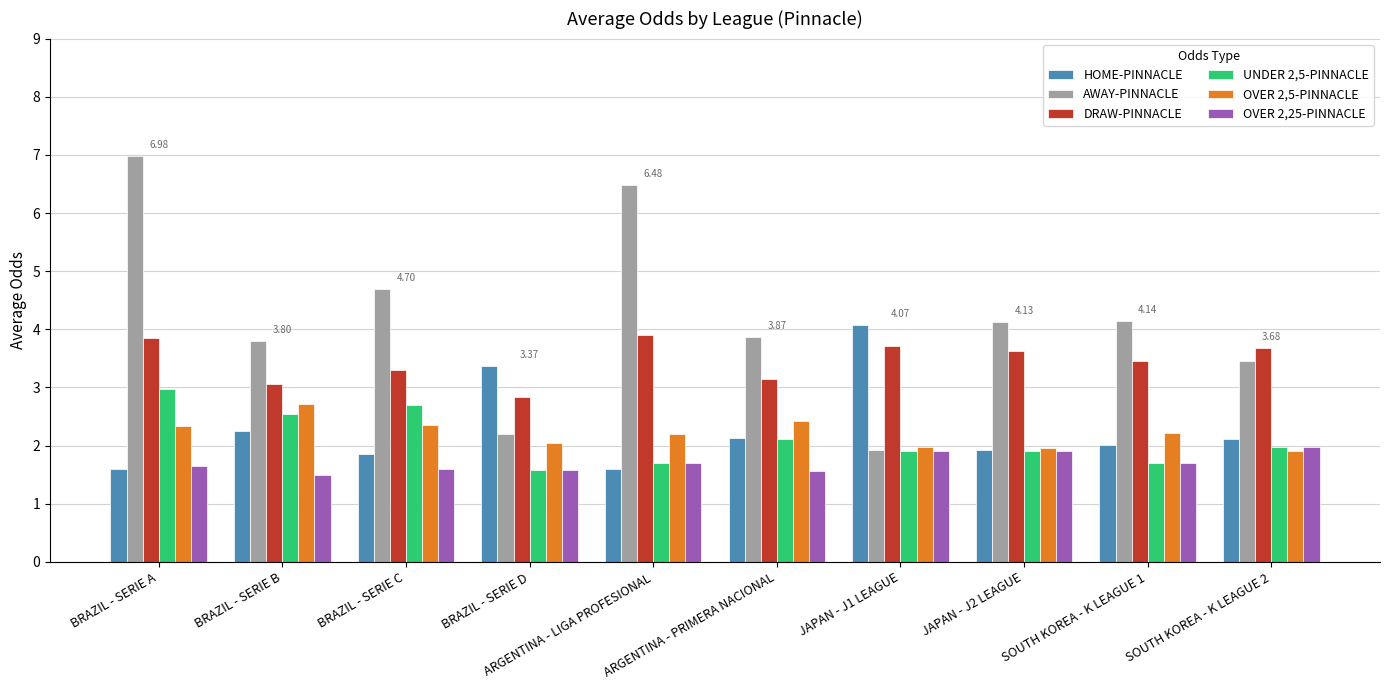

What is the average value of the HOME-PINNACLE series?

2.3